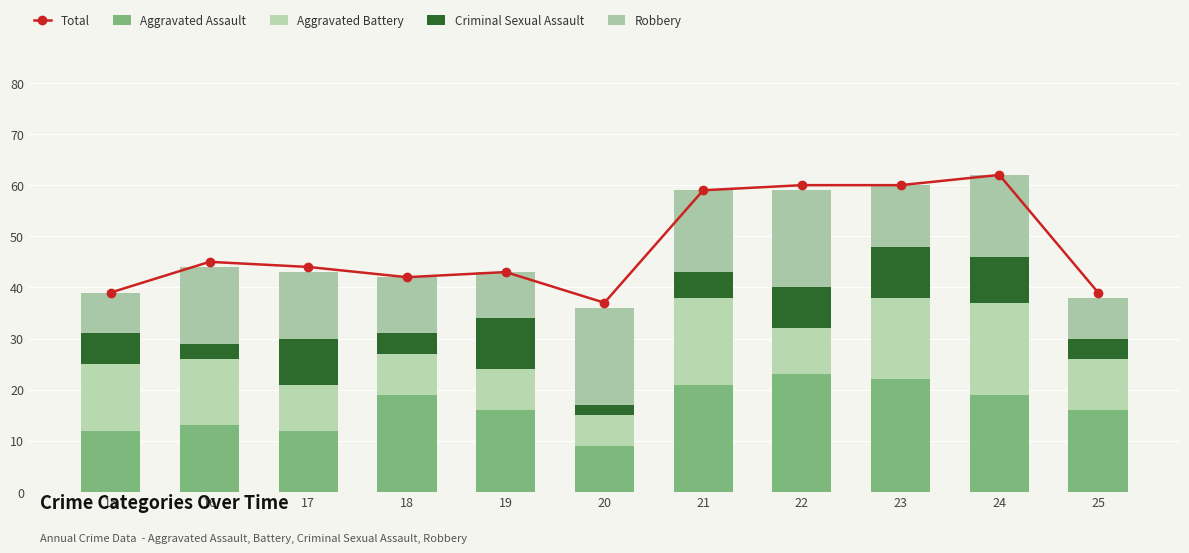

At which label does Aggravated Assault first exceed 16?

18